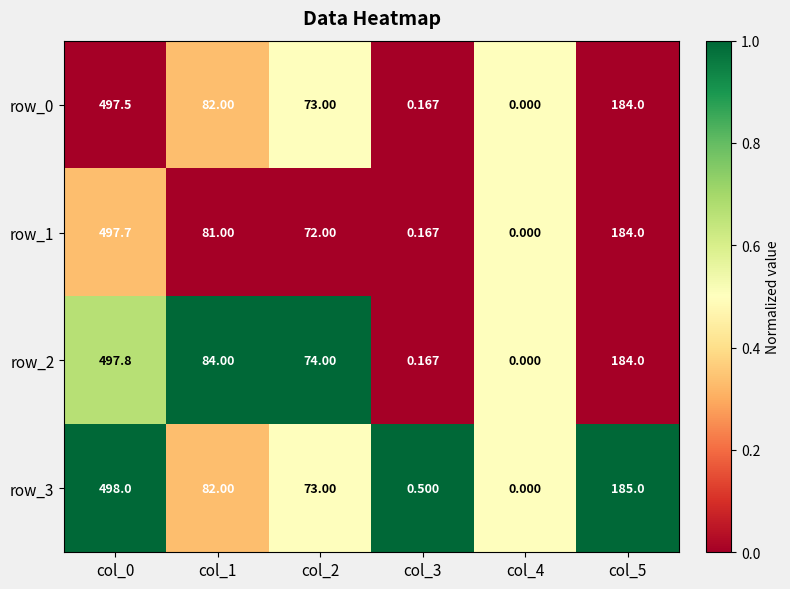

Is the value of row_2 at col_5 greater than the value of row_0 at col_2?

Yes